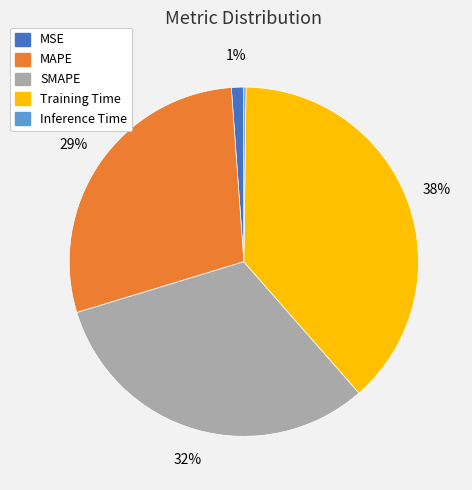

Is it true that Training Time is 38% of the pie?

True